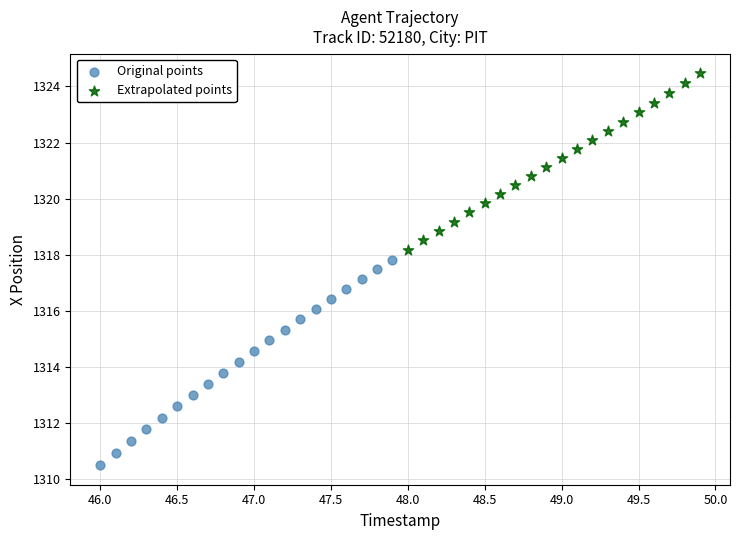

Which series has the largest Y range (max minus min)?

Original points